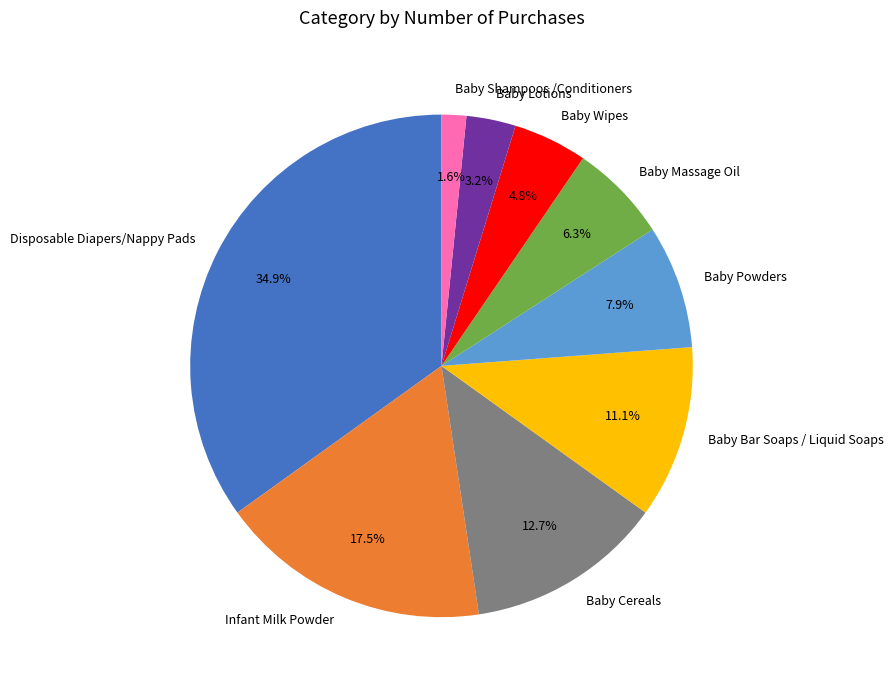

To the nearest percent, what is the combined percentage of Baby Powders and Disposable Diapers/Nappy Pads?

43%